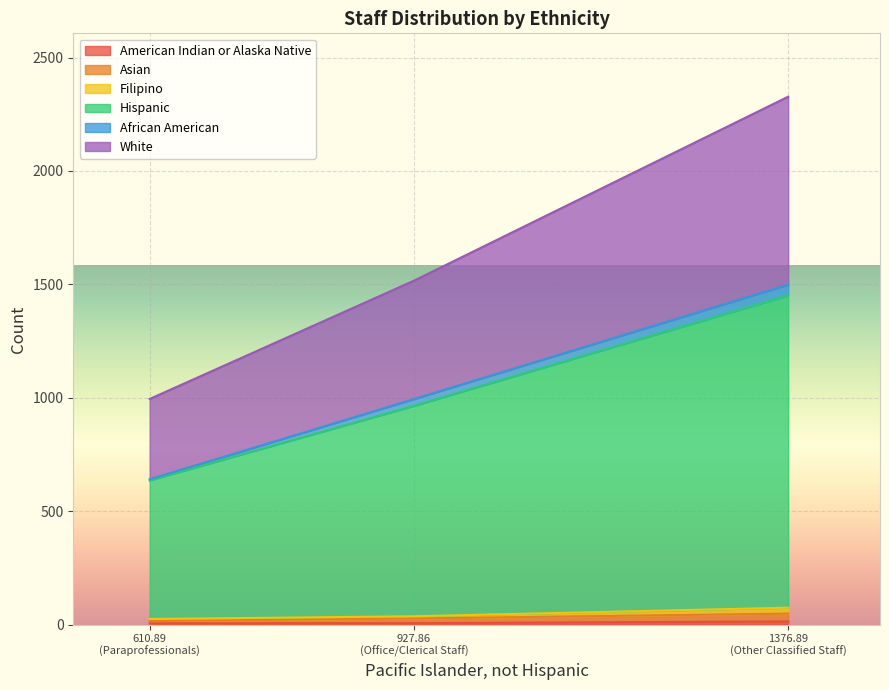

What is the difference between the maximum and minimum values in the White series?

474.3